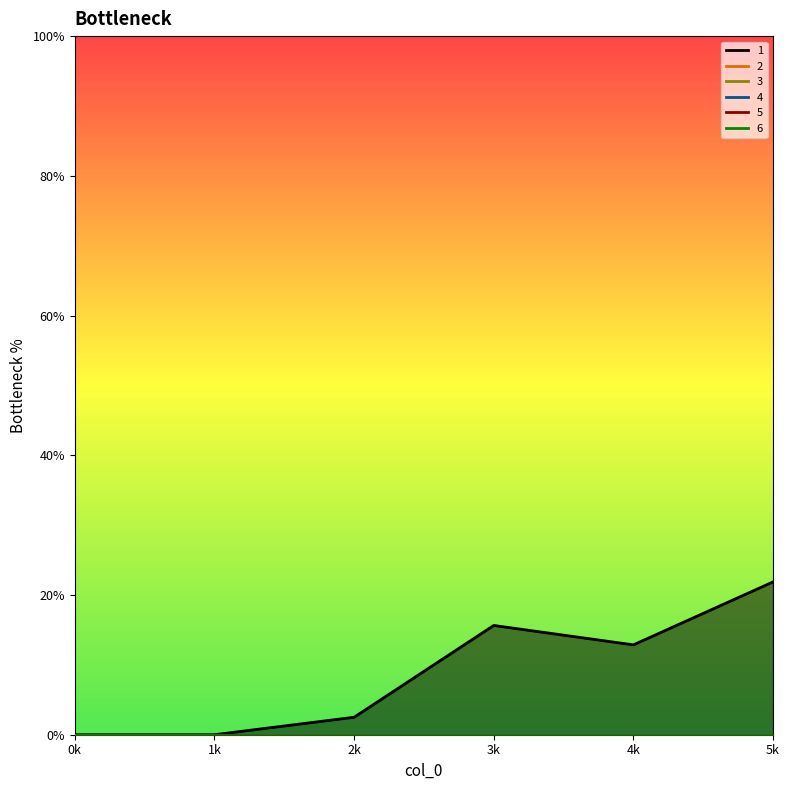

The value of 2 at 3 is 0.0. True or false?

True